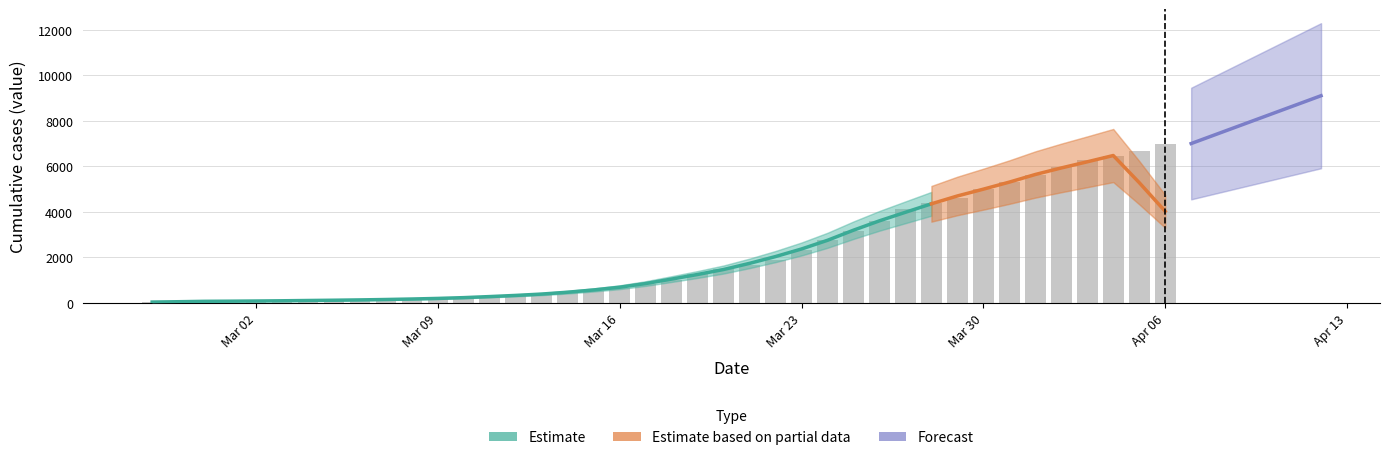

What is the difference between the values at 2020-03-10 and 2020-03-17?

590